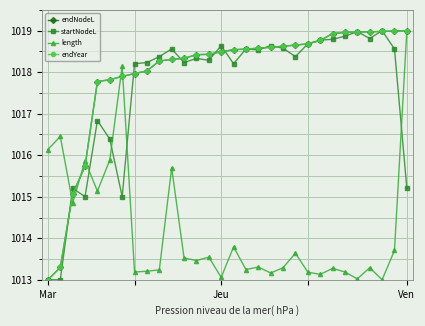

Does the chart have visible grid lines?

Yes